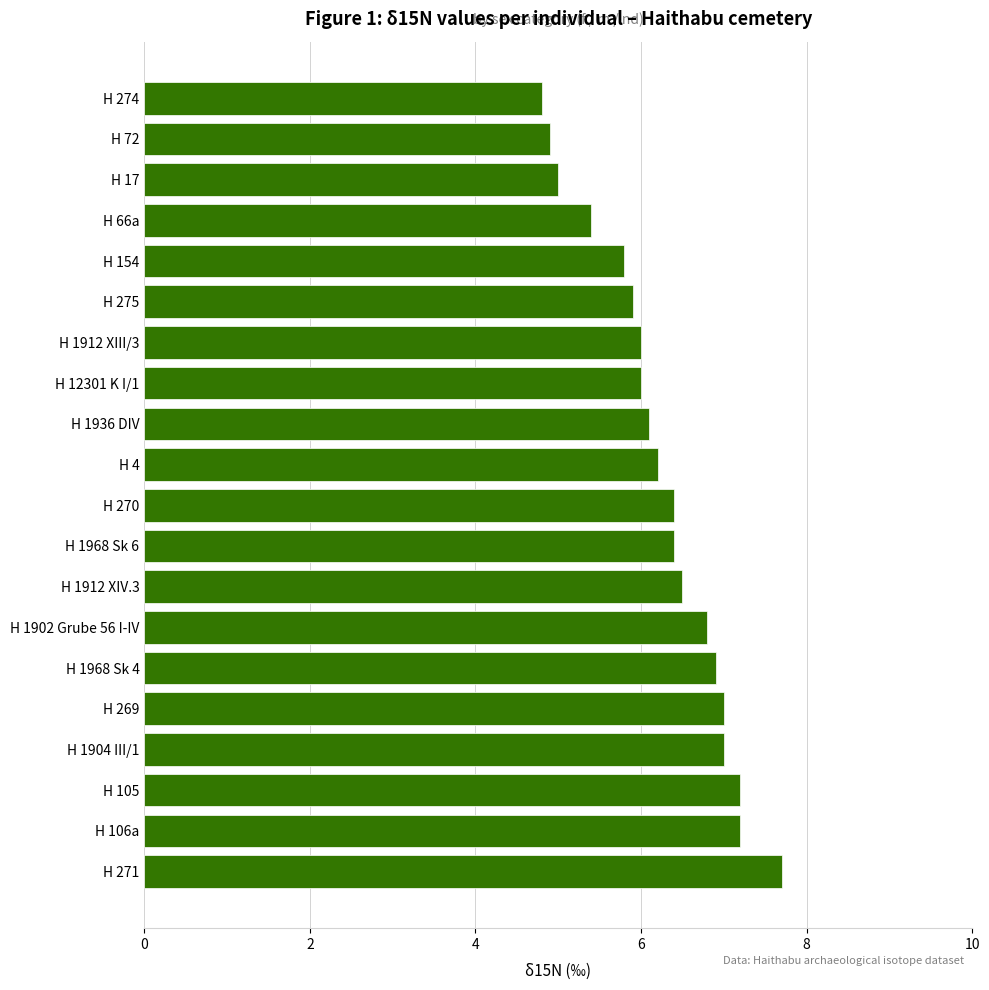

What is the difference between the second highest and second lowest values?

2.3